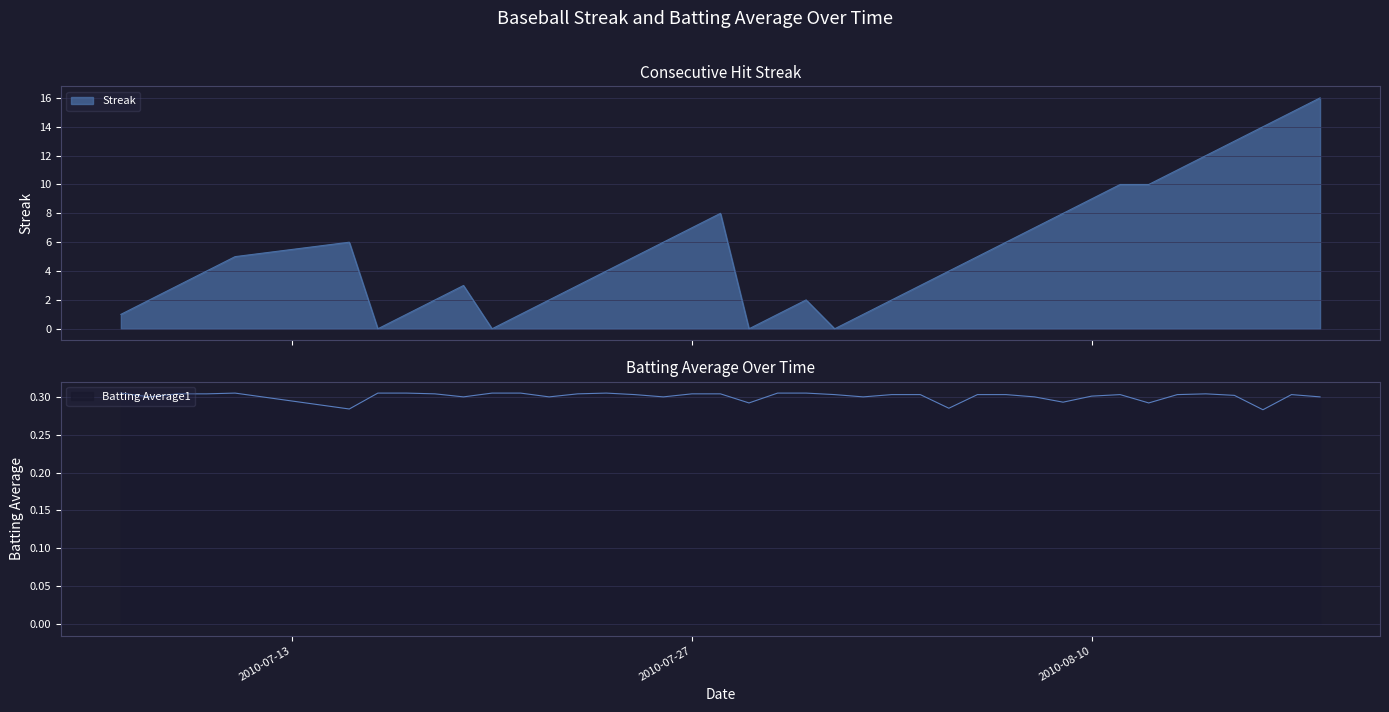

True or false: Batting Average1 and Streak intersect in this chart.

True